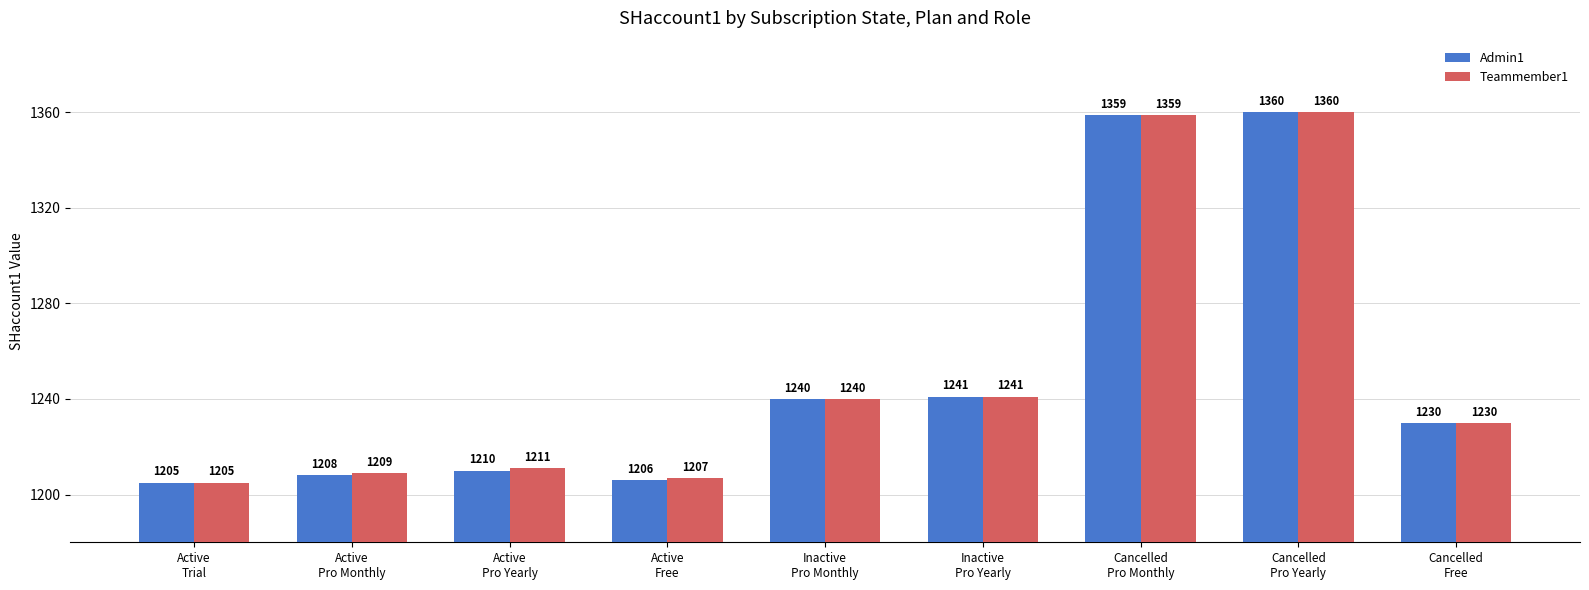

Reading left to right, list all the values displayed in this chart.

Admin1: Active
Trial=1205	Active
Pro Monthly=1208	Active
Pro Yearly=1210	Active
Free=1206	Inactive
Pro Monthly=1240	Inactive
Pro Yearly=1241	Cancelled
Pro Monthly=1359	Cancelled
Pro Yearly=1360	Cancelled
Free=1230
Teammember1: Active
Trial=1205	Active
Pro Monthly=1209	Active
Pro Yearly=1211	Active
Free=1207	Inactive
Pro Monthly=1240	Inactive
Pro Yearly=1241	Cancelled
Pro Monthly=1359	Cancelled
Pro Yearly=1360	Cancelled
Free=1230